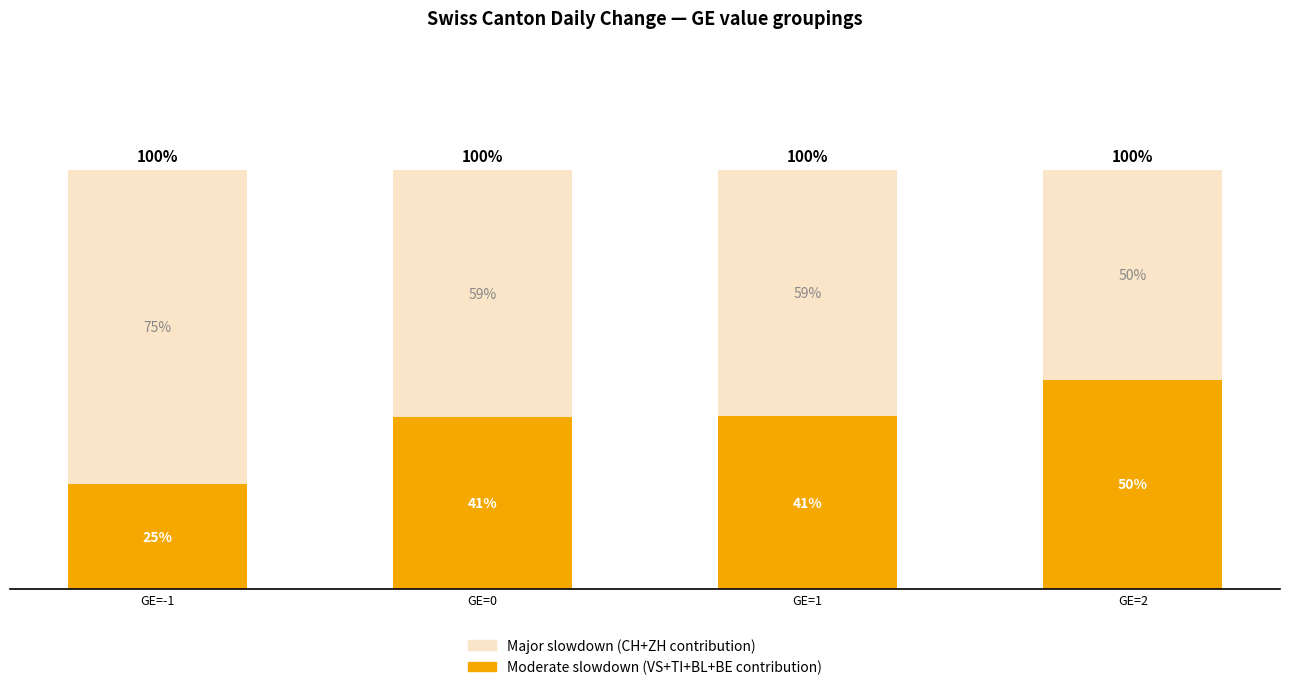

Which has a higher value, GE=0 or GE=2?

GE=2